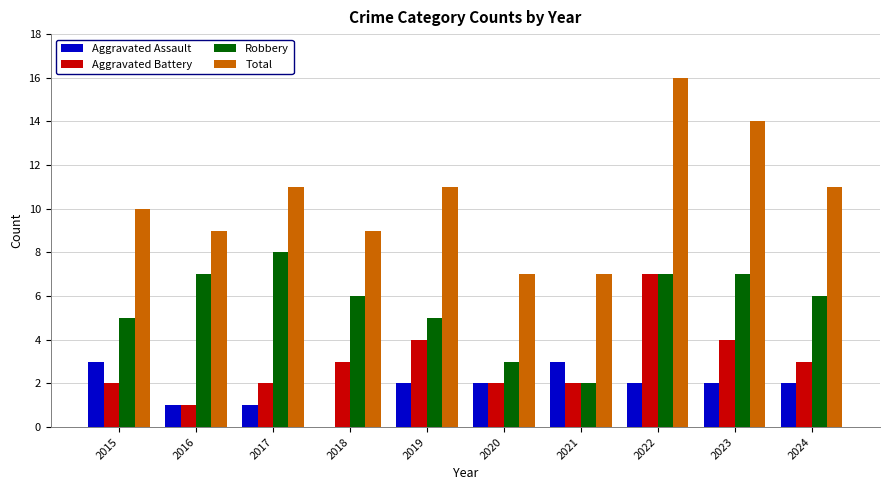

The Robbery series shows 7 at 2023. True or false?

True